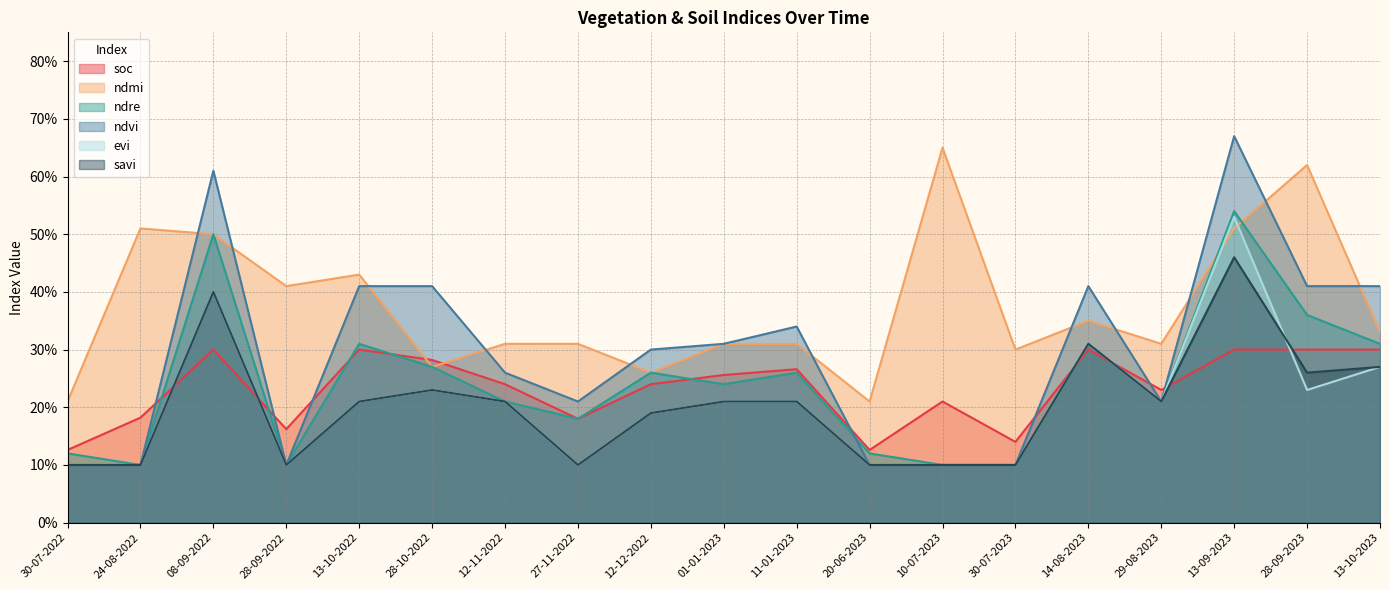

What is the difference between the evi values at 13-09-2023 and 29-08-2023?

0.3